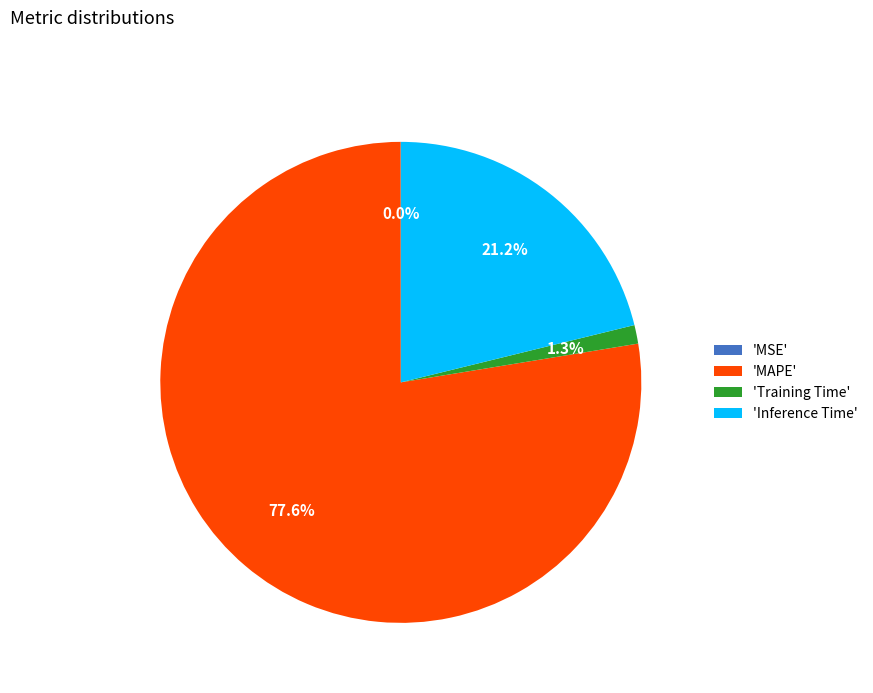

Combined, do 'Inference Time' and 'Training Time' account for over 50%?

No